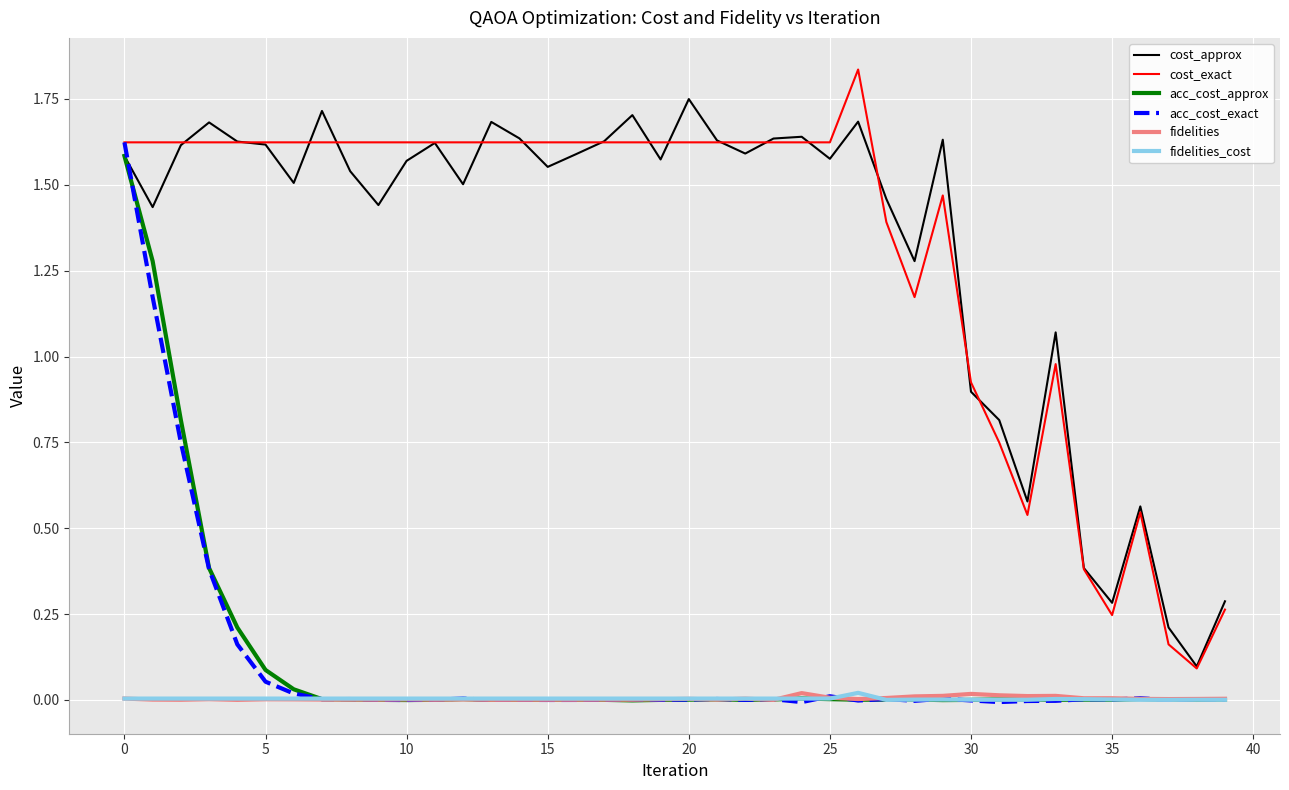

Is this an area chart (filled region under the line)?

No